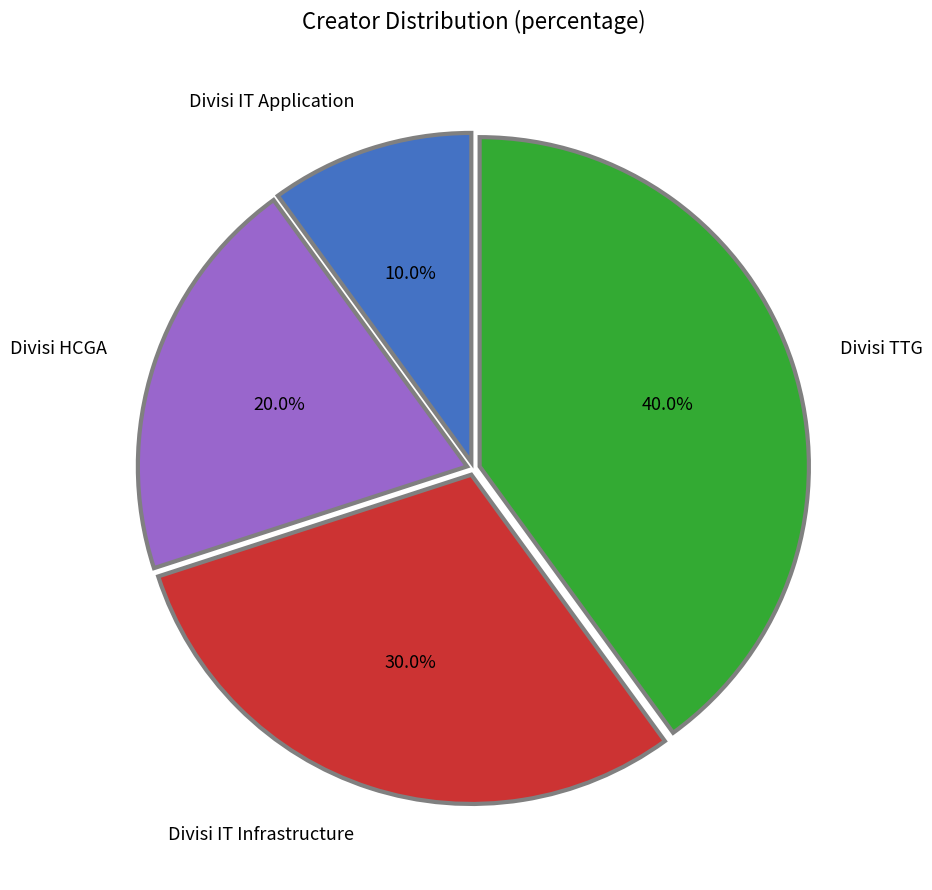

How many segments does this pie chart have?

4